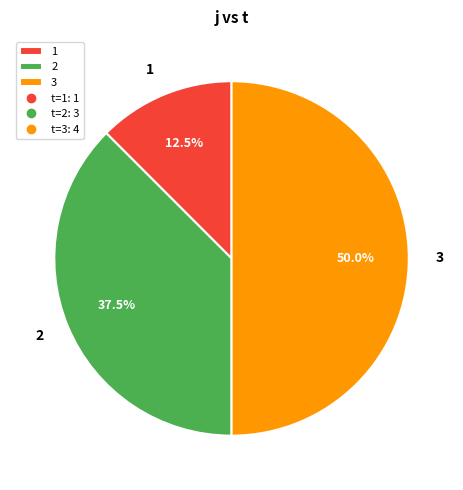

What is the ratio of the value at 3 to the value at 1?

4.0